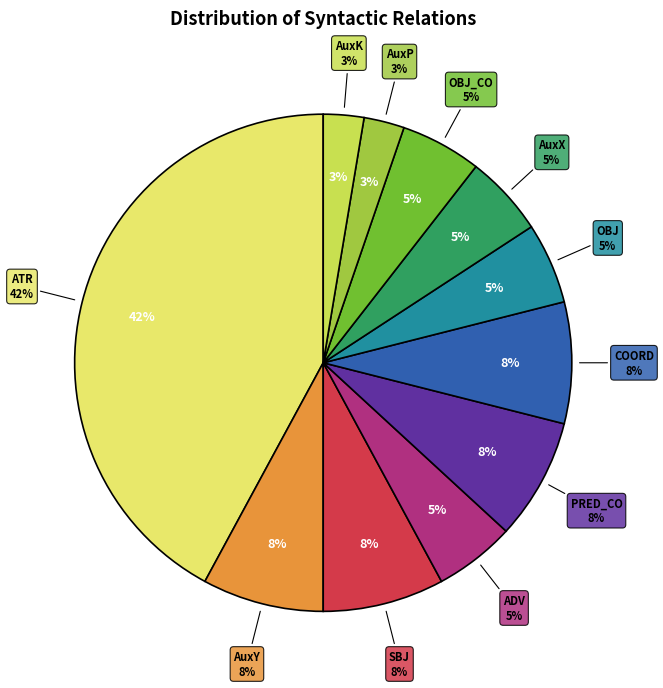

How many segments does this pie chart have?

11